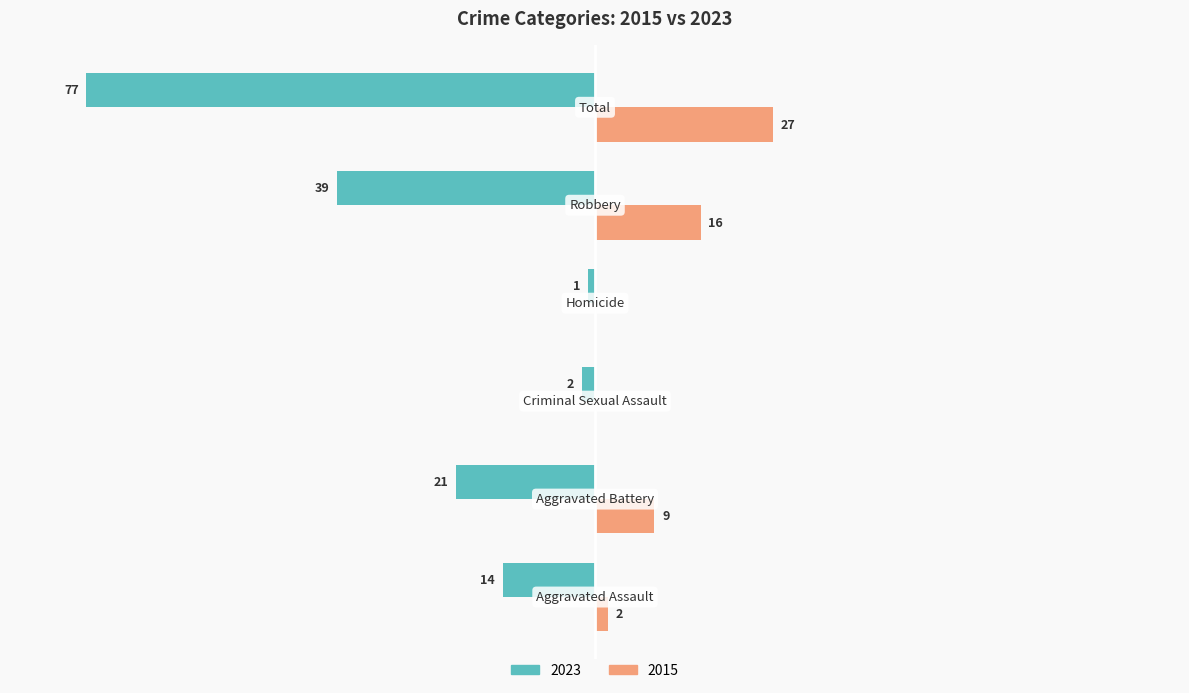

At which label is 2023 closest to -50?

Robbery